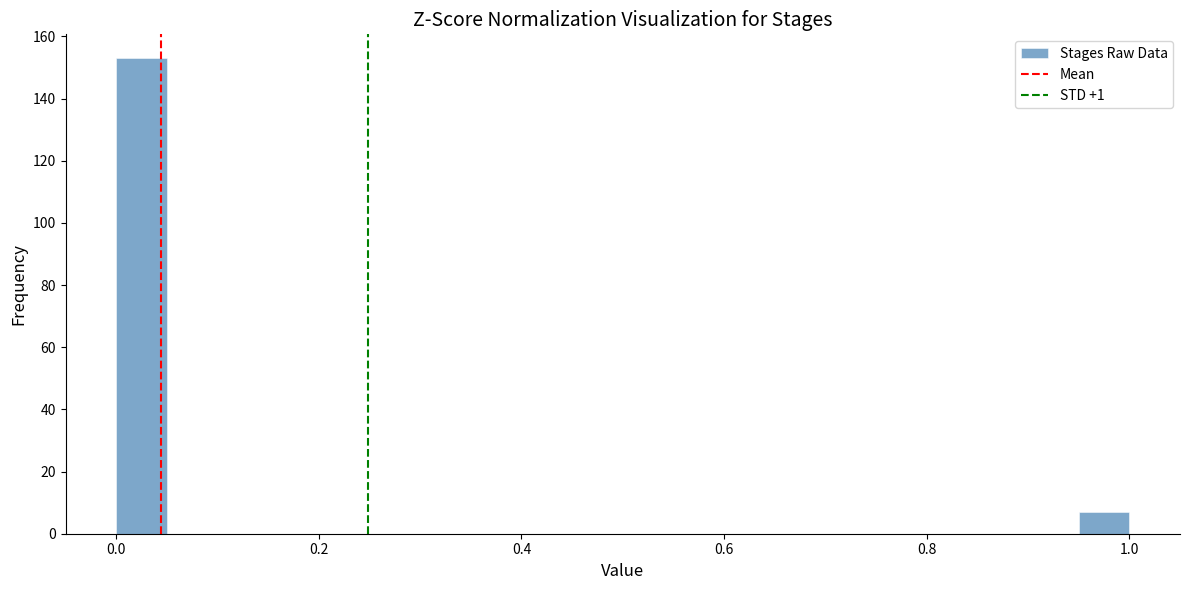

Around what value on the x-axis is the tallest bar? Give the approximate position of its centre, as read against the axis.

0.02